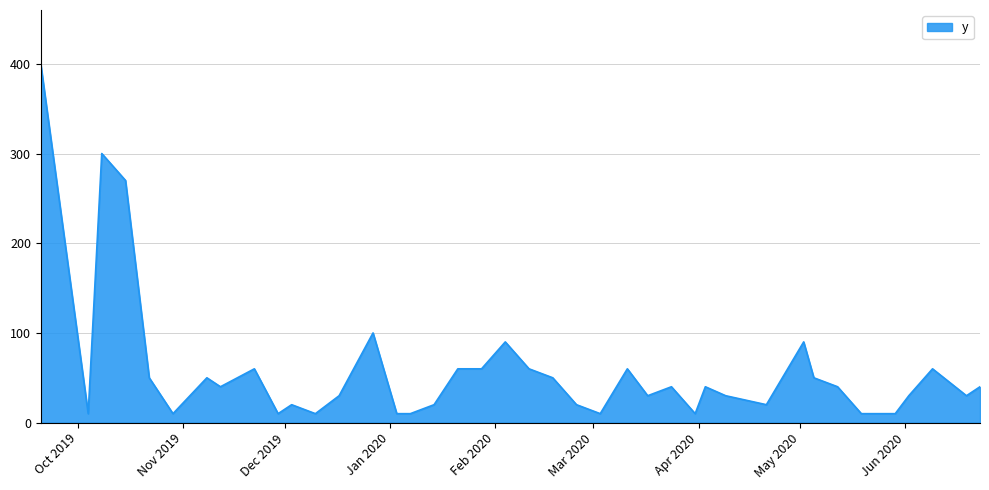

What is the difference between the maximum and minimum values?

390